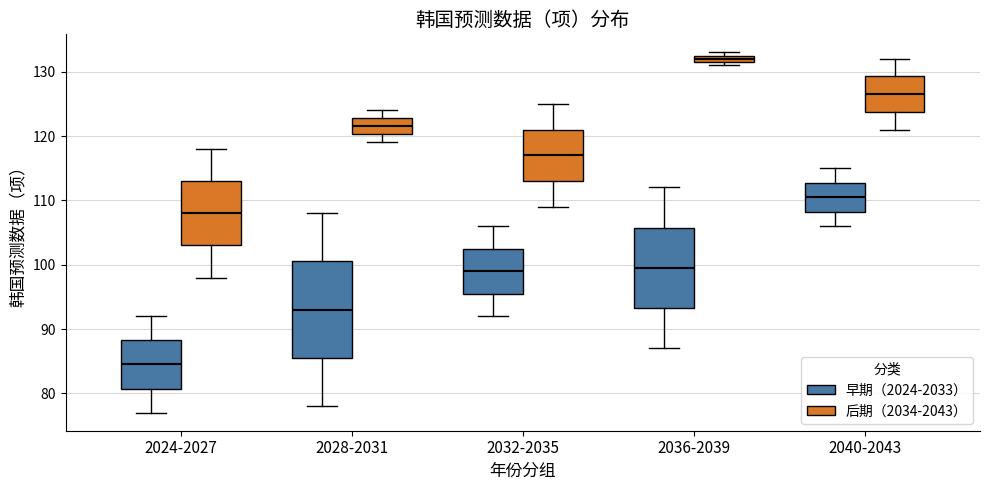

Which box has the lowest median line?

2024-2027 (早期（2024-2033）)